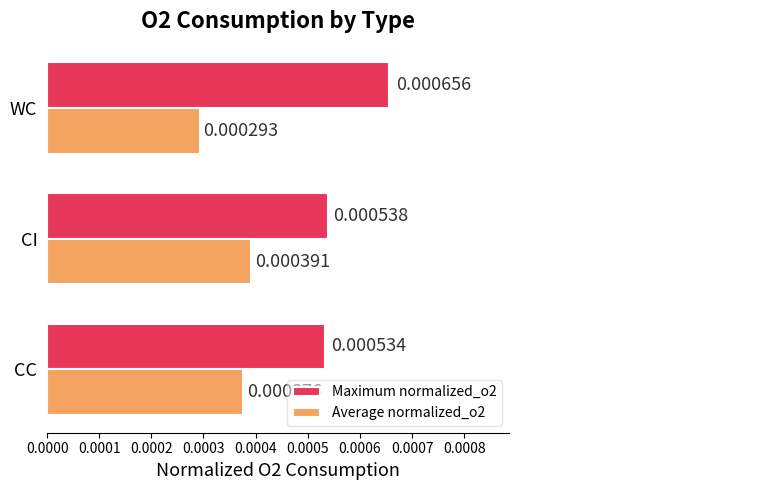

Which series has the widest spread of values?

Maximum normalized_o2